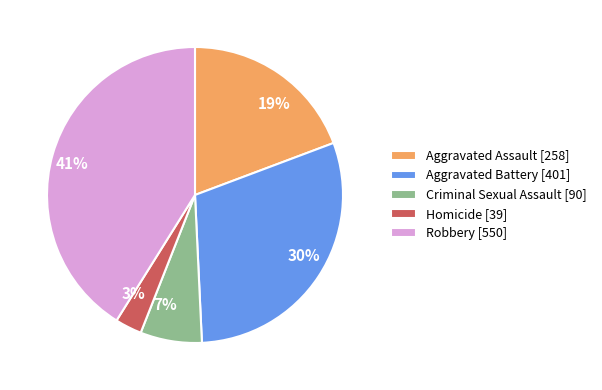

Does any single category account for the majority?

No